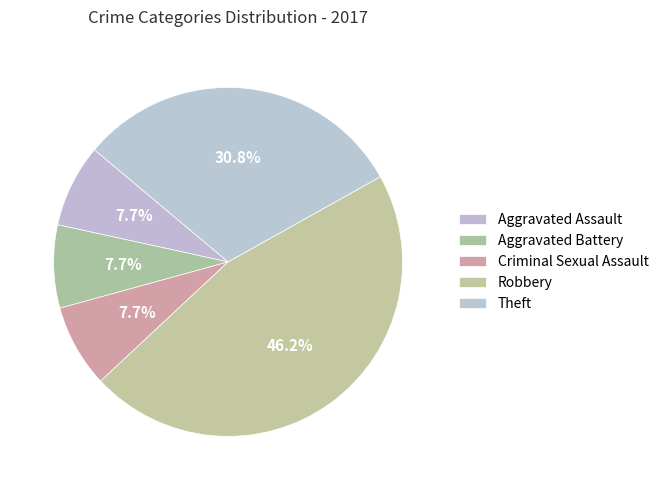

Does any single category account for the majority?

No